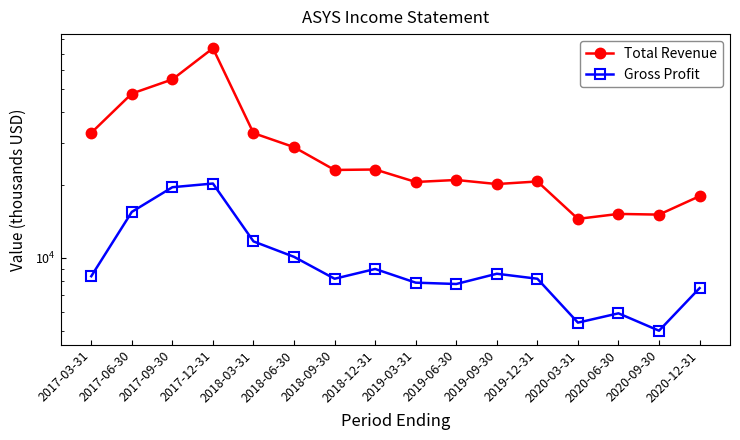

True or false: Gross Profit and Total Revenue cross at least once.

False